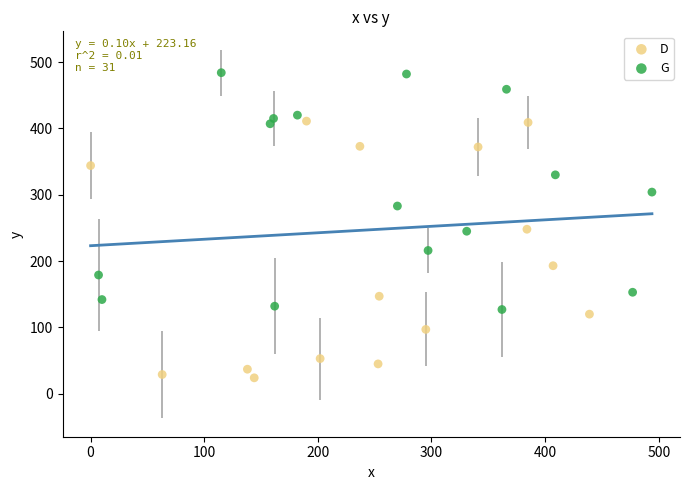

Which series contains the highest Y value?

G